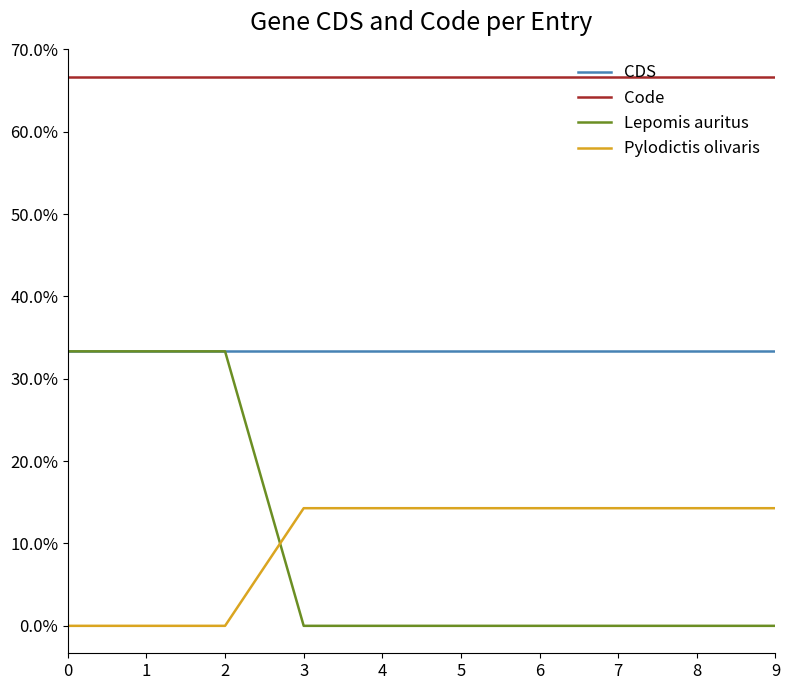

Is it true that Lepomis auritus equals 0.0 at 5?

True